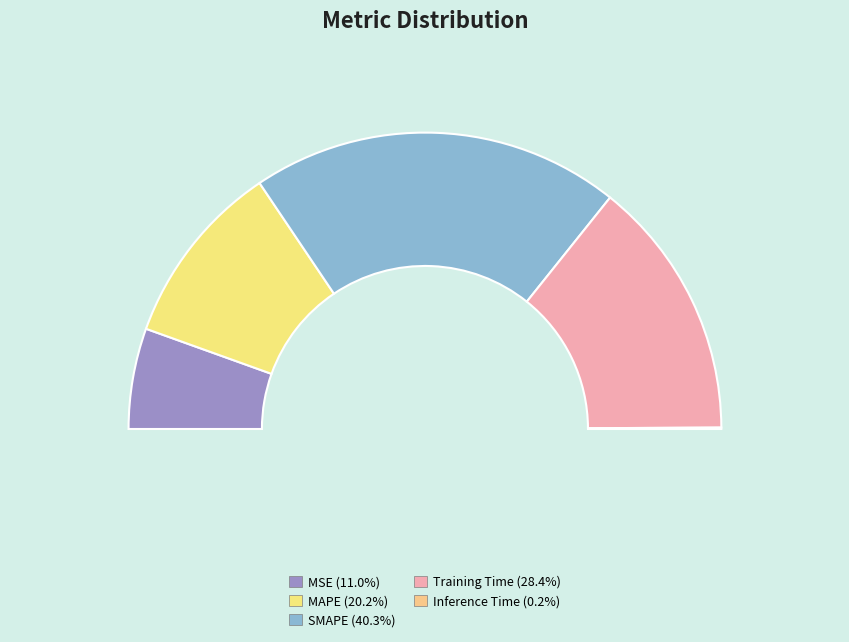

Does MAPE account for over 50% of the chart?

No